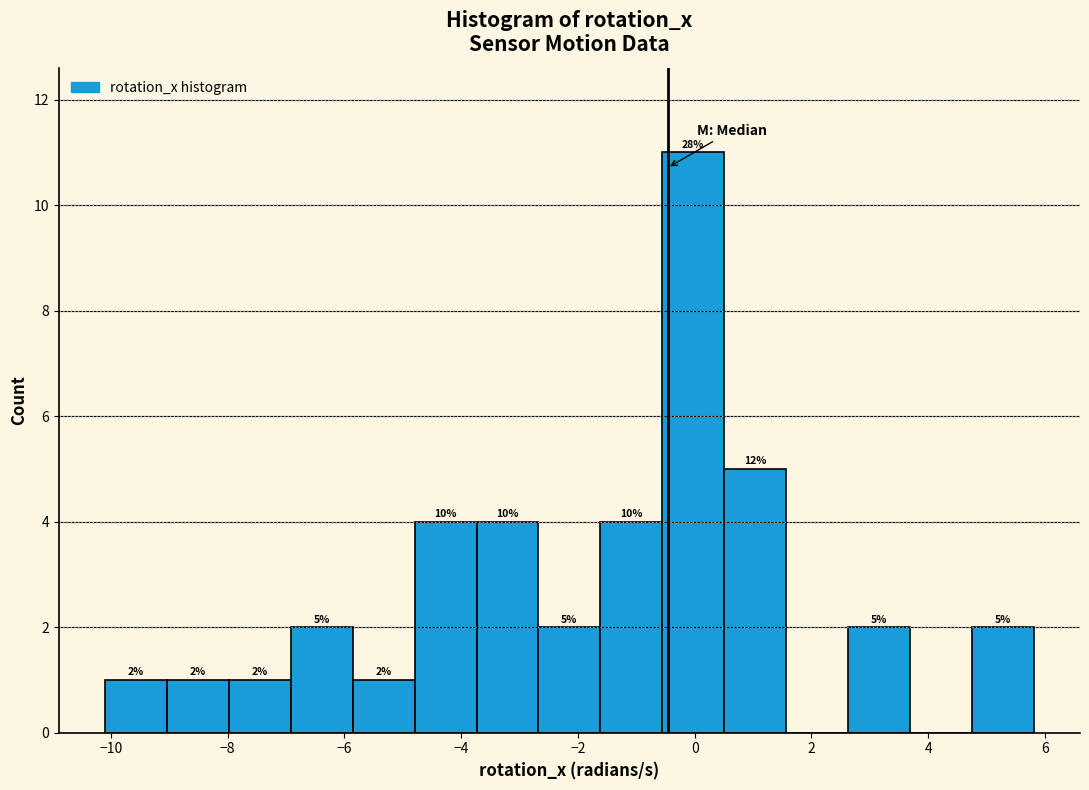

Over which range of the x-axis is the bar tallest?

-0.6 to 0.6